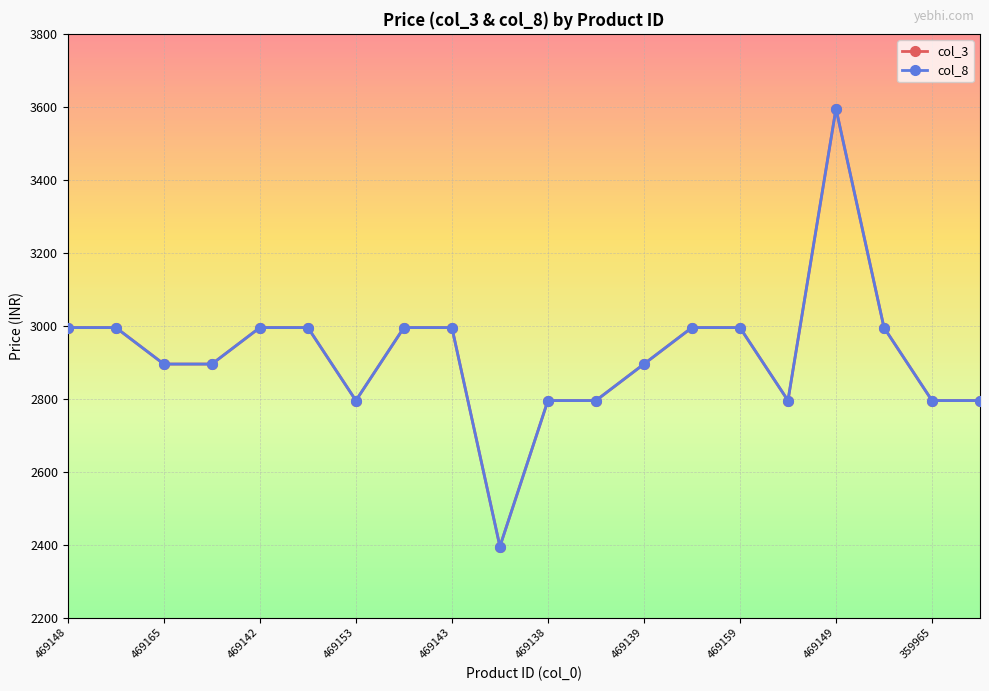

True or false: col_8 and col_3 intersect in this chart.

False